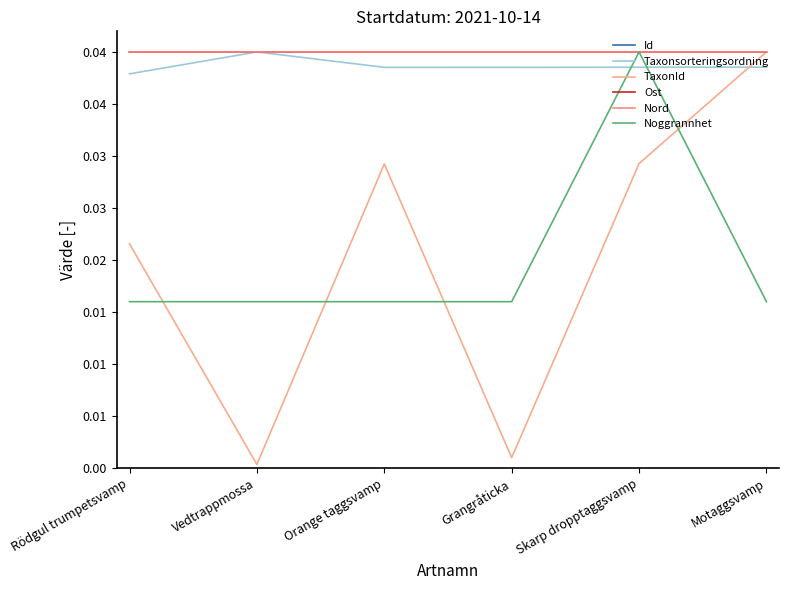

True or false: Ost and Nord cross at least once.

True